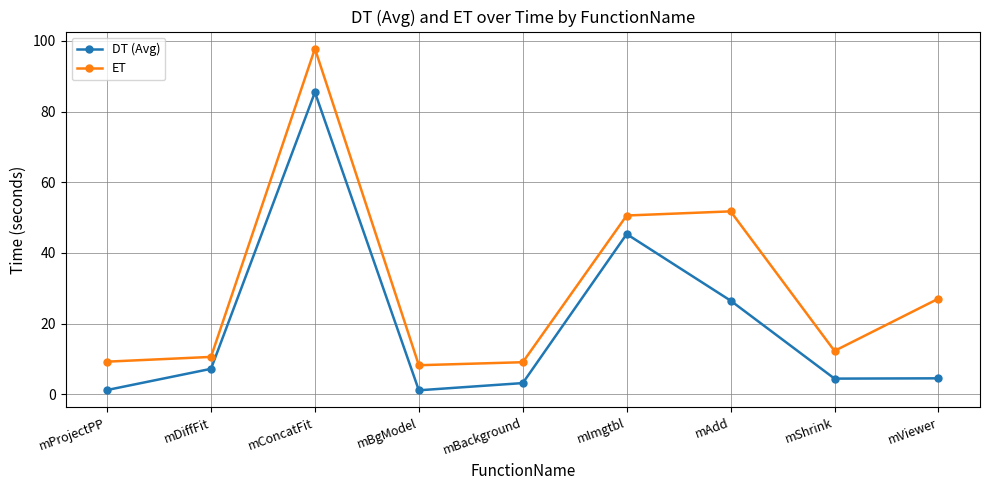

What is the spread (max minus min) of values at mConcatFit?

12.3